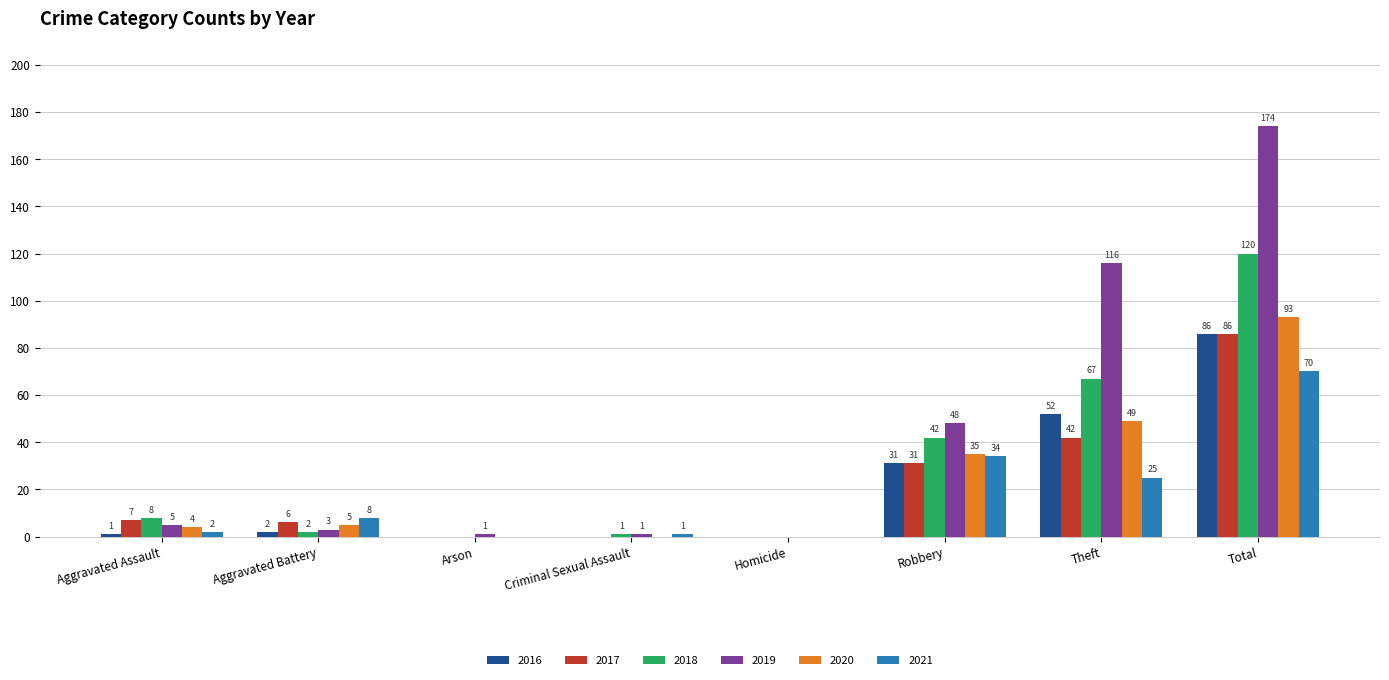

Are the bars horizontal?

No